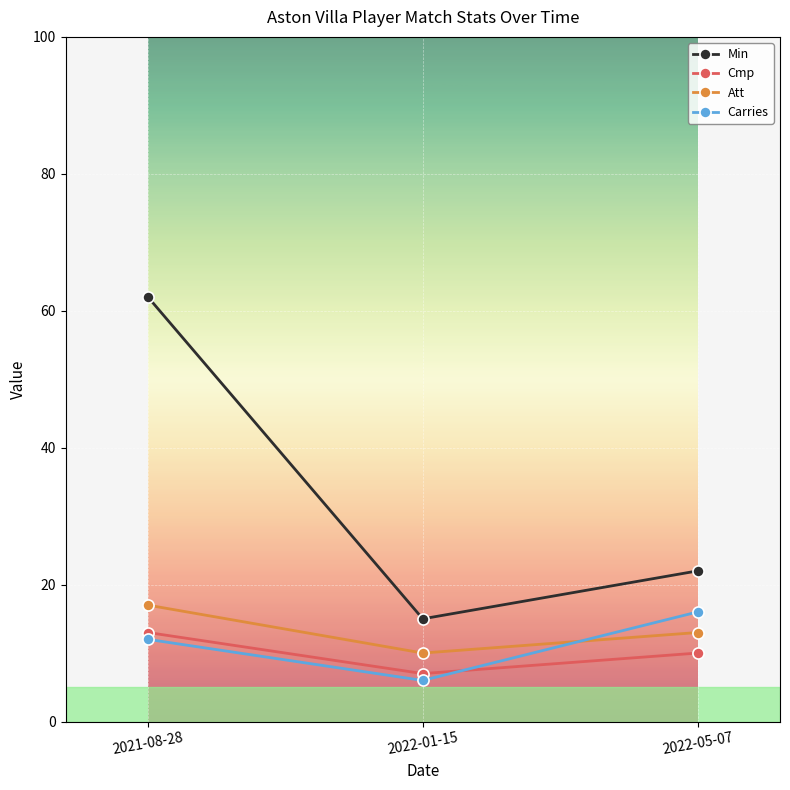

Is the value of Att at 2022-01-15 greater than the value of Carries at 2022-01-15?

Yes